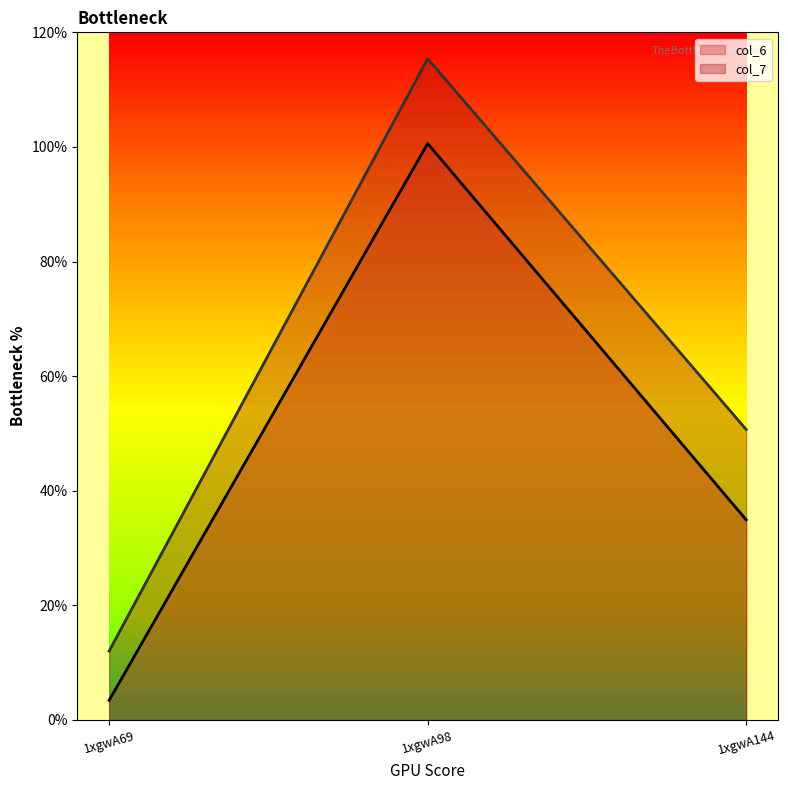

At which label does col_6 first exceed 34?

1xgwA98